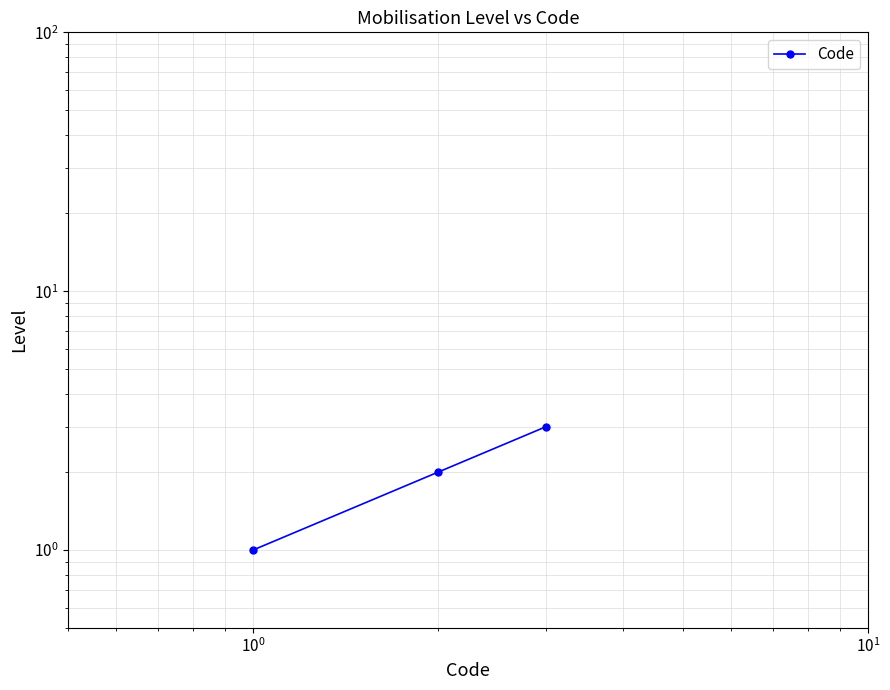

Count the values in the range 1 to 3.

3